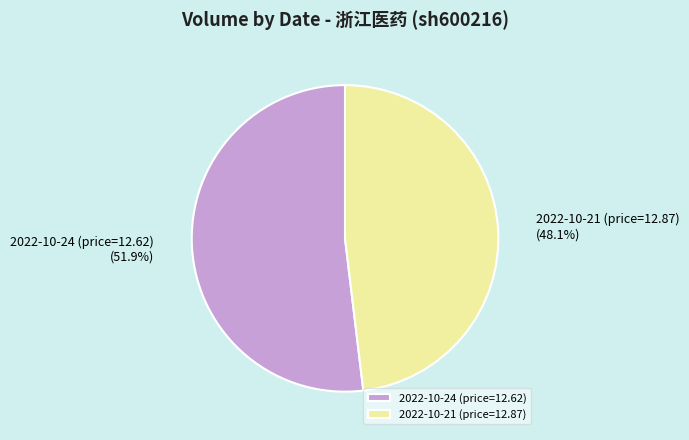

What is the smallest slice in the pie chart?

2022-10-21 (price=12.87)